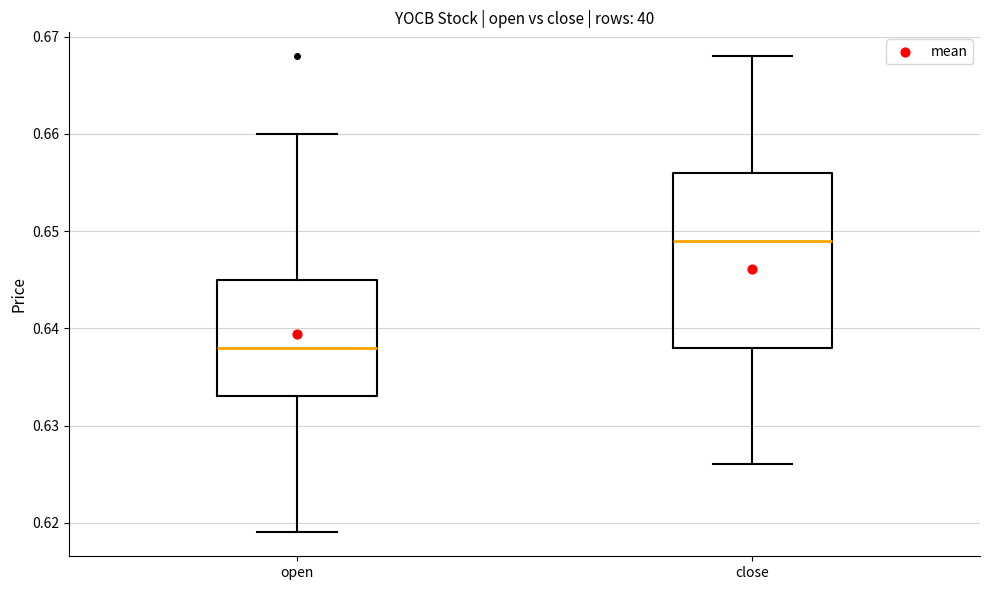

Reading left to right, transcribe this box plot: for each box, give where its median line is, the range the box spans, and where its two whiskers end, as read against the y-axis. The values are not printed on the chart, so give them approximately, as read against the axis.

open: median 0.638, box 0.633 to 0.645, whiskers 0.619 to 0.660
close: median 0.649, box 0.638 to 0.656, whiskers 0.626 to 0.668